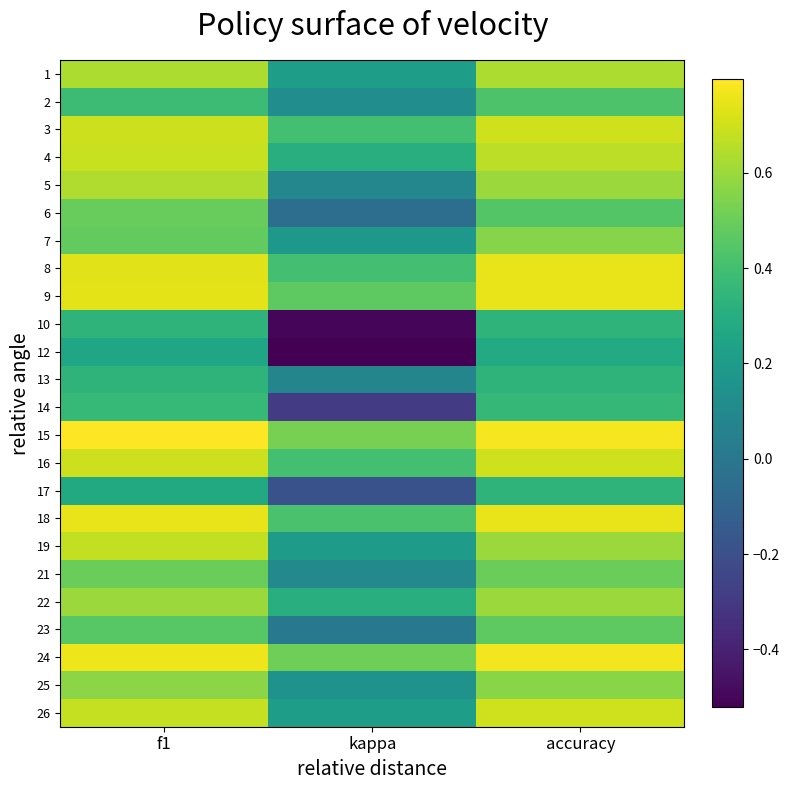

Rank the series by their maximum value, from lowest to highest.

12, 10, 13, 17, 14, 2, 23, 6, 21, 7, 25, 22, 1, 5, 19, 4, 3, 16, 26, 8, 9, 18, 24, 15